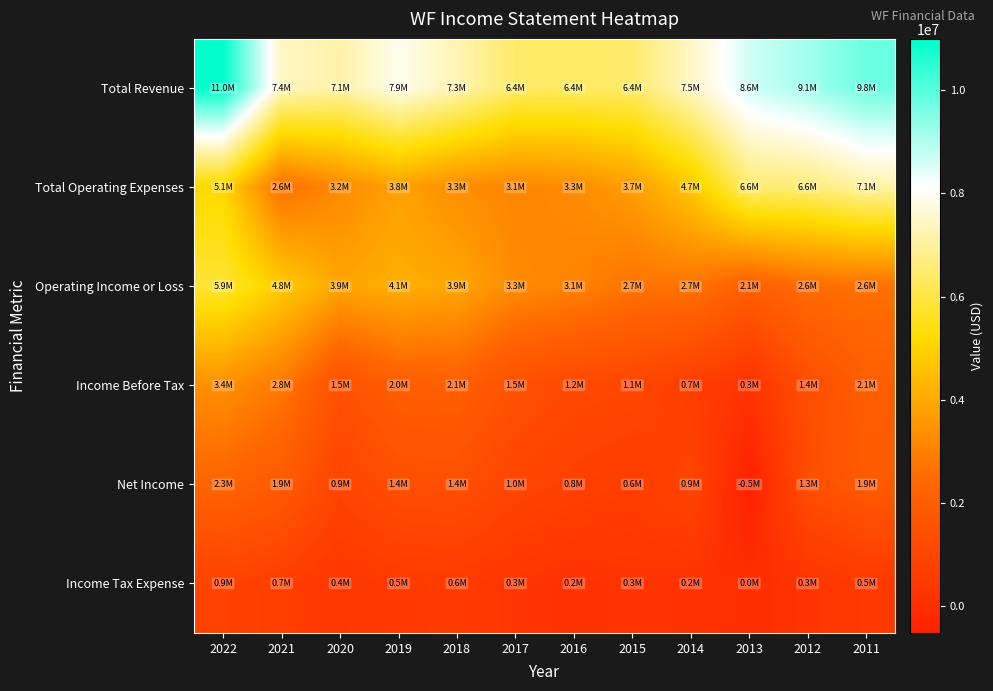

Reading left to right, extract all data points from this chart.

Total Revenue: 2022=10990900	2021=7421100	2020=7142900	2019=7932600	2018=7263400	2017=6413000	2016=6384200	2015=6436700	2014=7461100	2013=8639000	2012=9148600	2011=9763900
Total Operating Expenses: 2022=5131500	2021=2599900	2020=3238600	2019=3803000	2018=3339400	2017=3144200	2016=3287600	2015=3735900	2014=4725900	2013=6553500	2012=6595600	2011=7124100
Operating Income or Loss: 2022=5859400	2021=4821100	2020=3904300	2019=4129500	2018=3923900	2017=3268800	2016=3096600	2015=2700800	2014=2735200	2013=2085400	2012=2553000	2011=2639700
Income Before Tax: 2022=3364000	2021=2811900	2020=1500900	2019=2042300	2018=2103700	2017=1462100	2016=1165000	2015=1074400	2014=675900	2013=261800	2012=1375900	2011=2060800
Net Income: 2022=2287400	2021=1891300	2020=943800	2019=1400900	2018=1411500	2017=1008800	2016=791100	2015=648100	2014=942700	2013=-516000	2012=1349000	2011=1893700
Income Tax Expense: 2022=871000	2021=706400	2020=364500	2019=514100	2018=564900	2017=314600	2016=206900	2015=278600	2014=233400	2013=31900	2012=299700	2011=491900